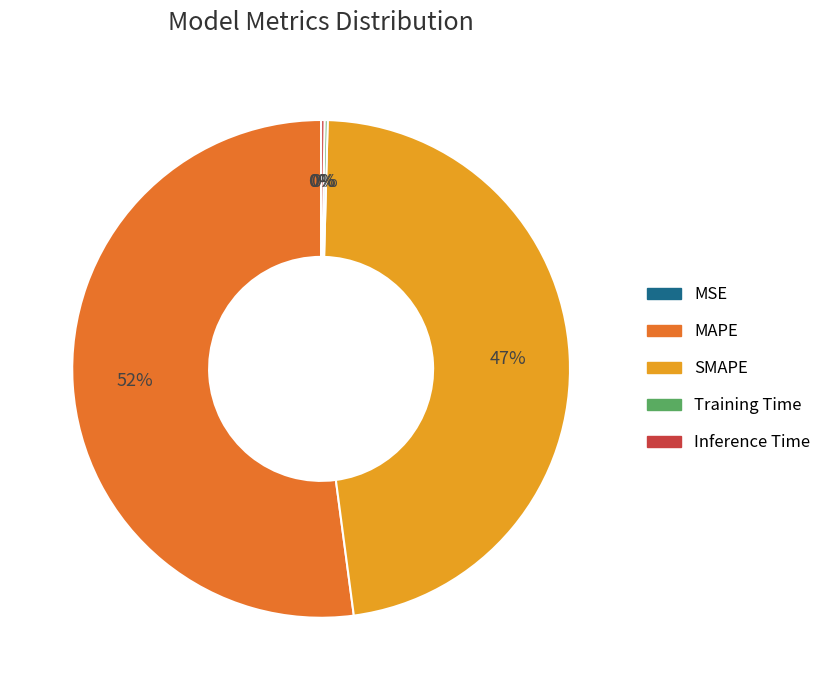

Is SMAPE the majority of the pie?

No